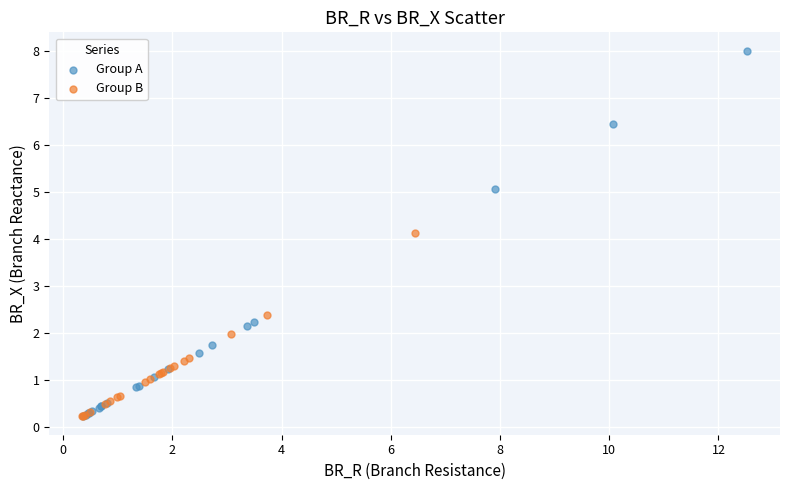

Which series reaches the maximum Y coordinate?

Group A